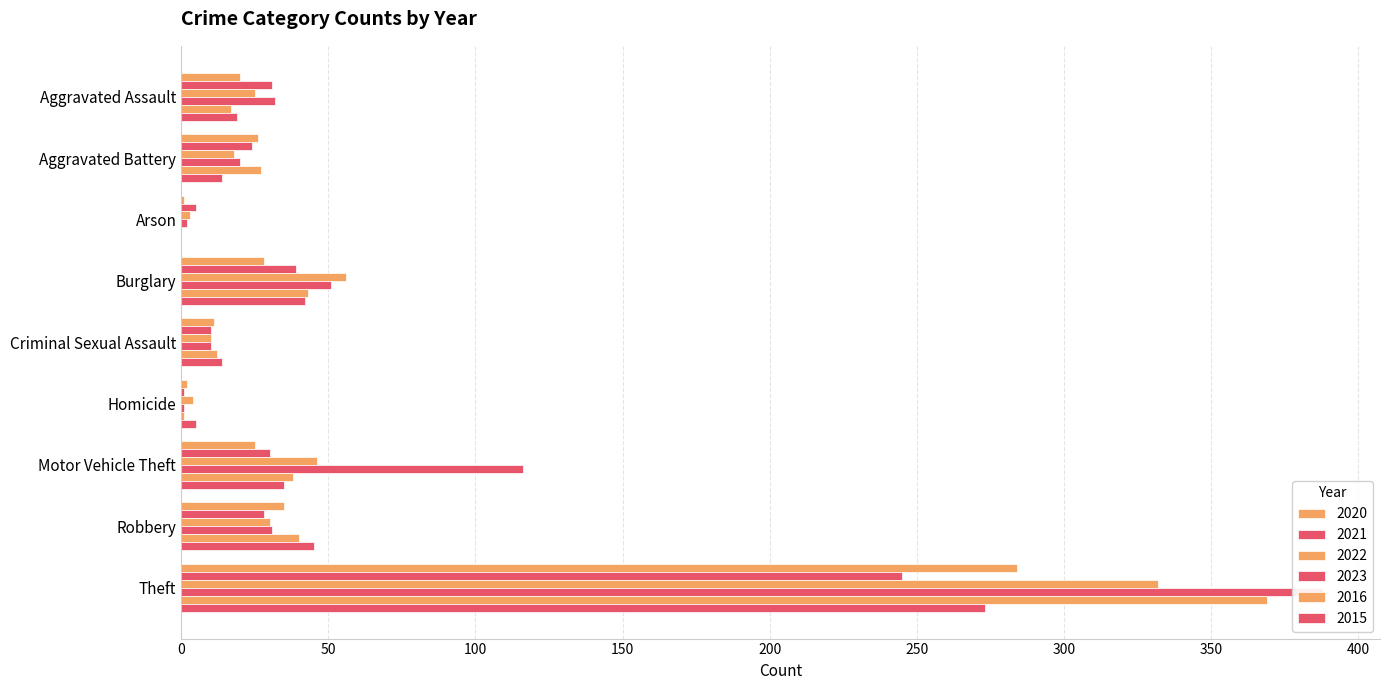

Which label corresponds to the smallest value in the chart?

Arson